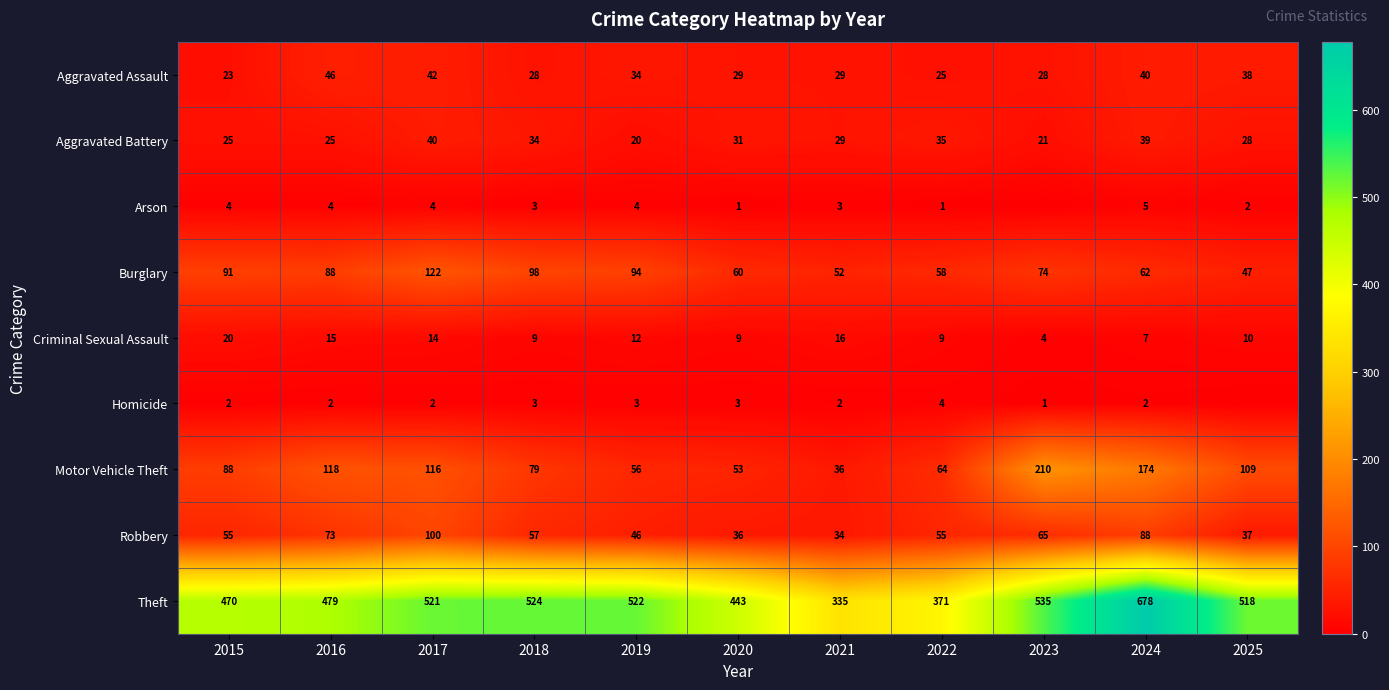

Between 2015 and 2020, which series saw the biggest shift?

Motor Vehicle Theft